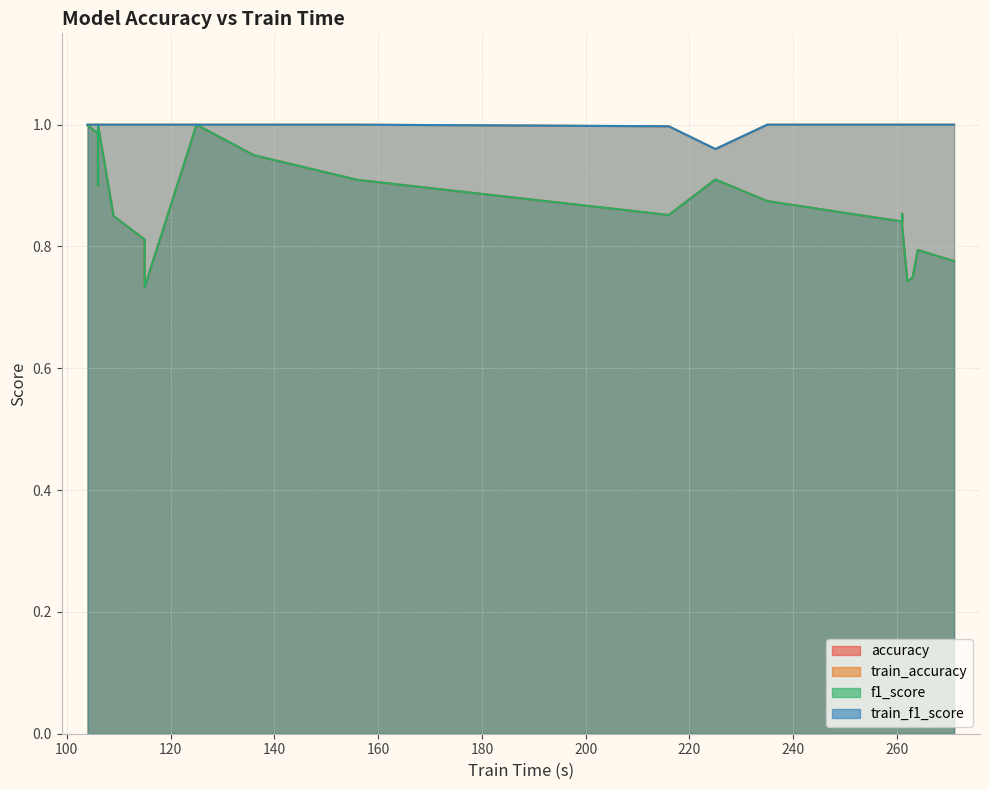

True or false: train_f1_score and f1_score intersect in this chart.

False